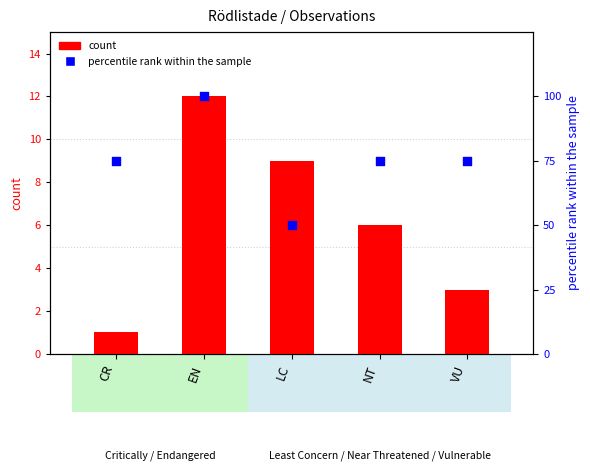

What are all the series names shown in the legend?

count, percentile rank within the sample